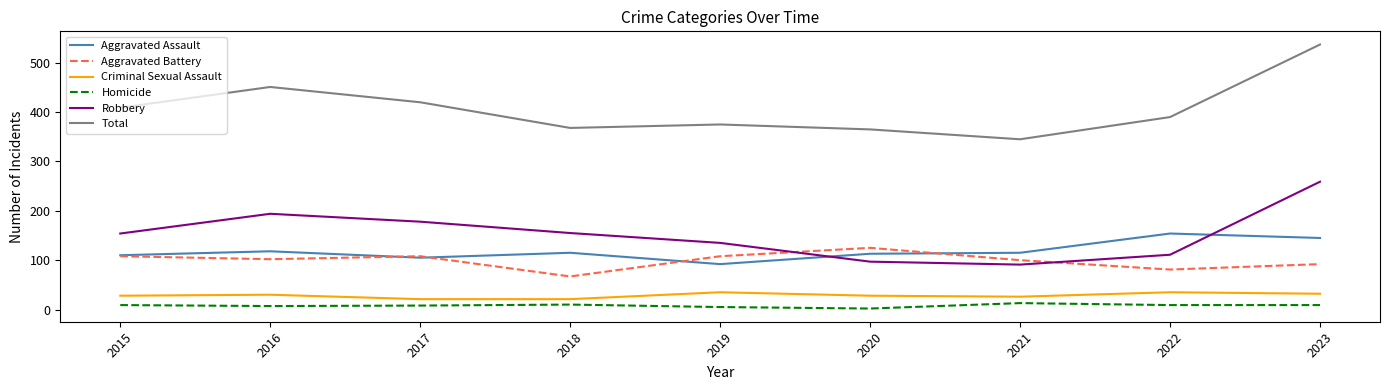

The Criminal Sexual Assault series shows 32 at 2023. True or false?

True